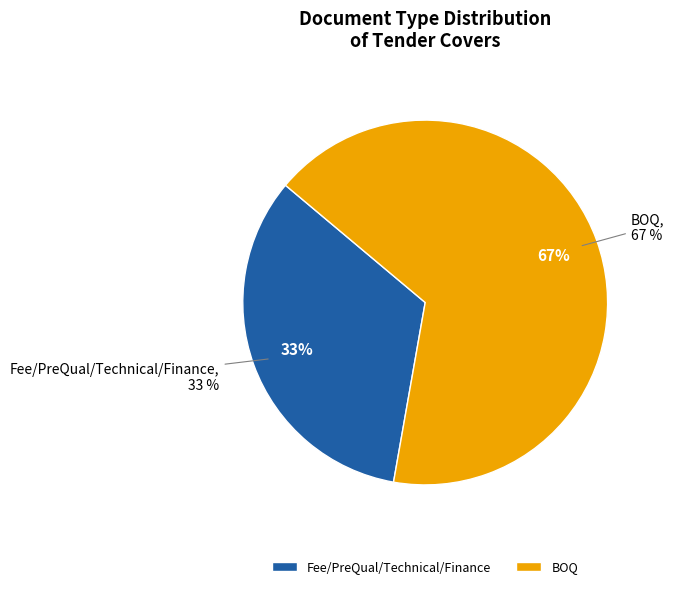

Which has a higher value, Fee/PreQual/Technical/Finance or BOQ?

BOQ